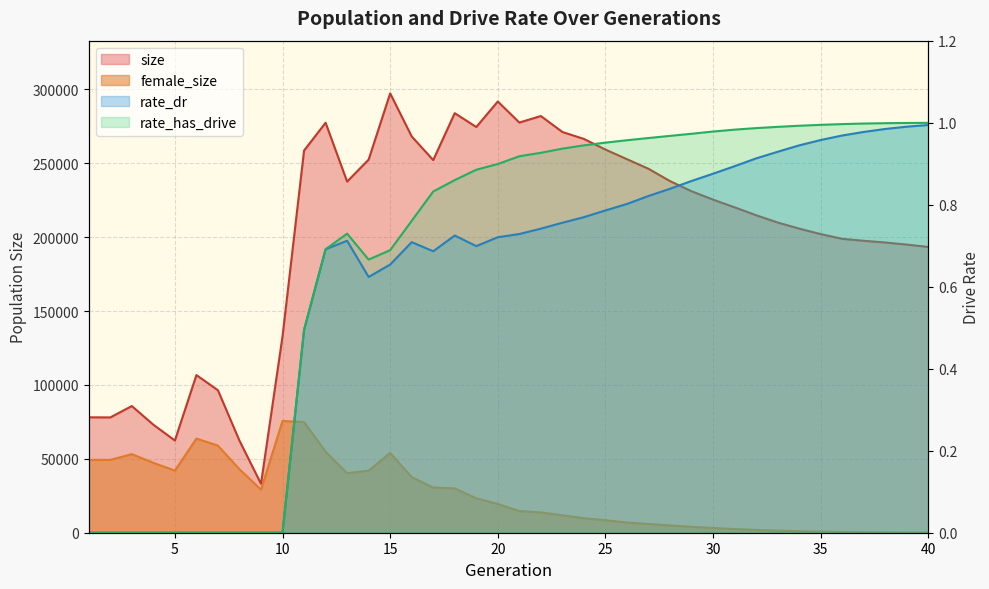

True or false: rate_dr and female_size cross at least once.

False